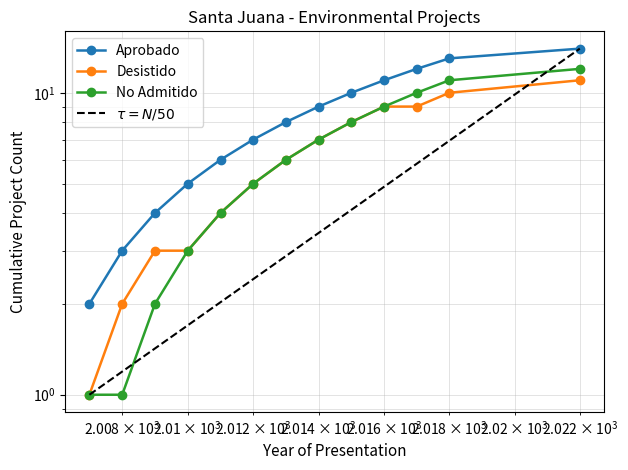

Is the value of No Admitido at 2014 greater than the value of Desistido at 2008?

Yes